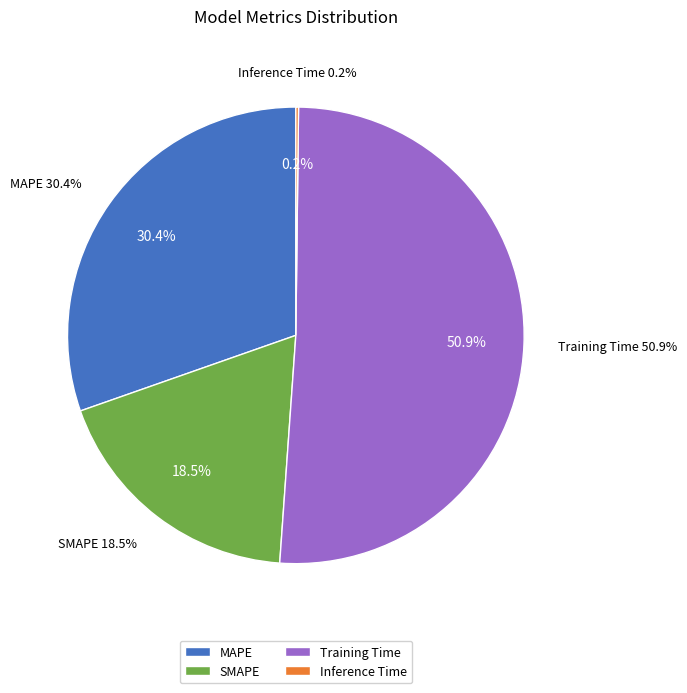

Which slice is the largest?

Training Time